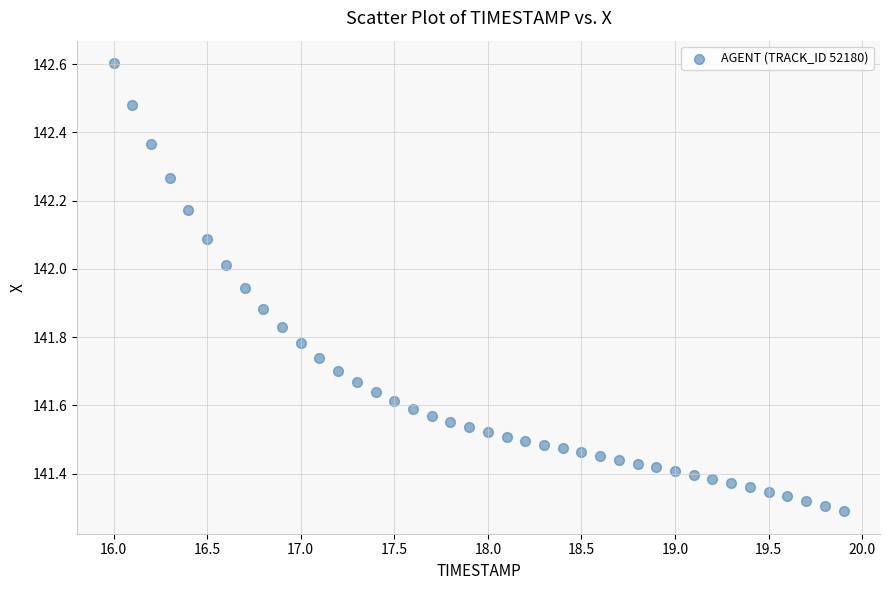

What is the range of X values (max minus min)?

3.9